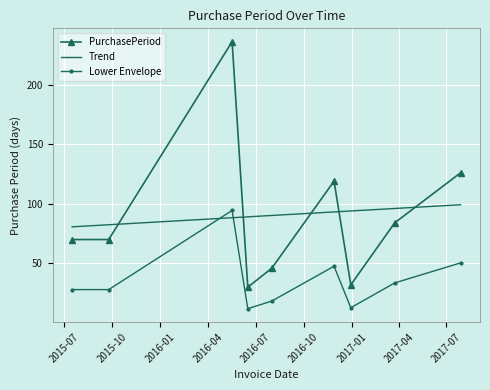

What is the greatest value displayed?

236.0